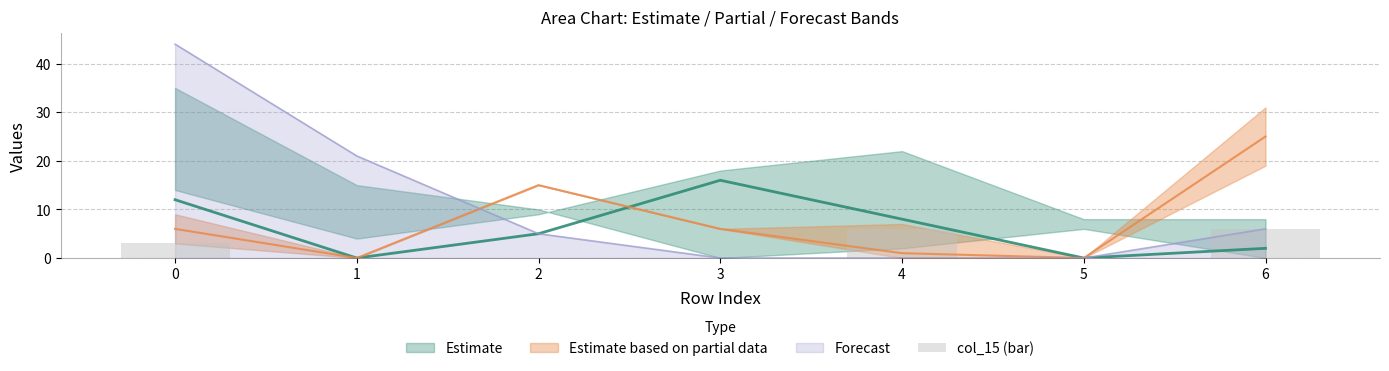

True or false: Forecast has a value of 21 at 1.

True